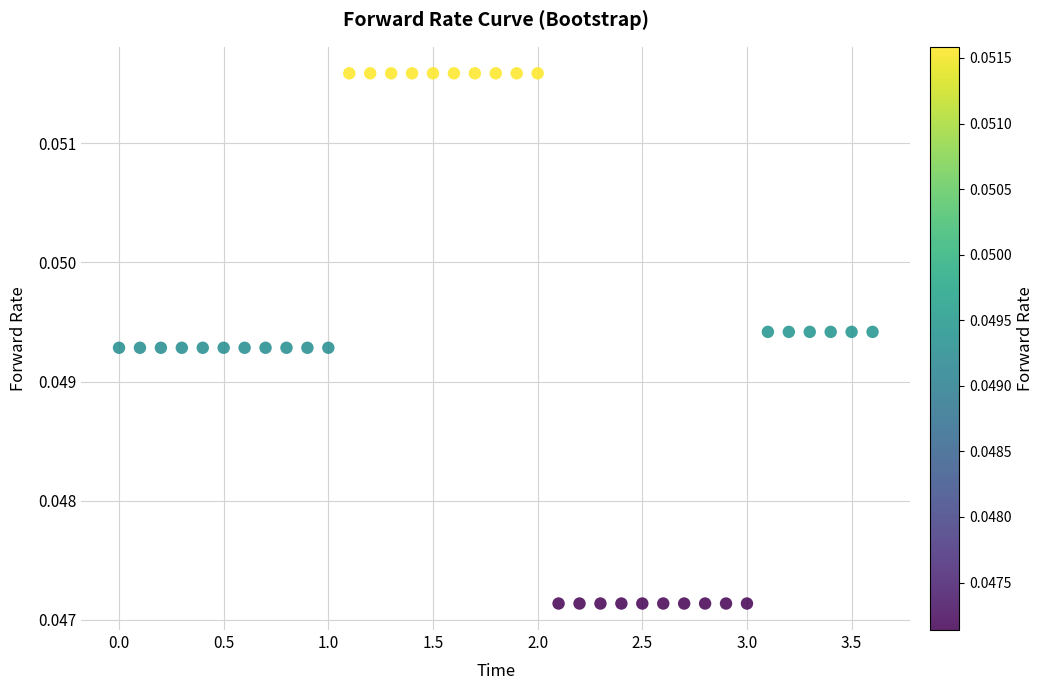

What is the range of X values (max minus min)?

3.6